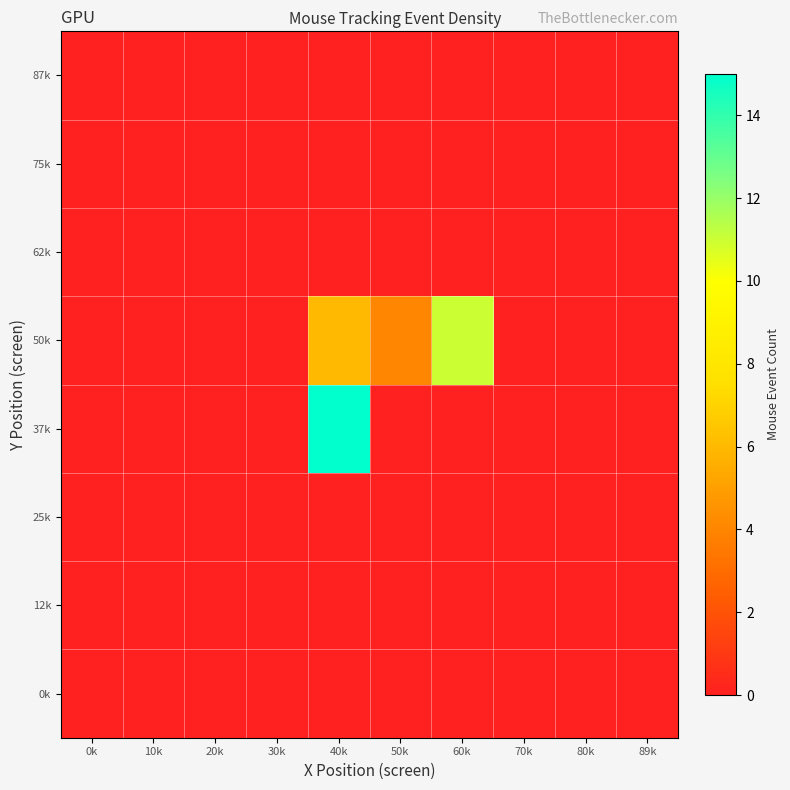

List the series in order of their peak value, highest first.

37k, 50k, 0k, 12k, 25k, 62k, 75k, 87k